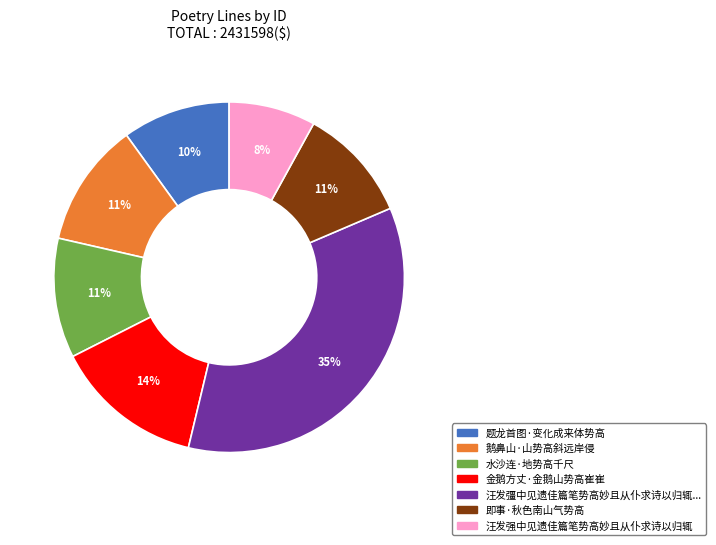

To the nearest percent, what is the difference between the largest and smallest slice percentages?

27%